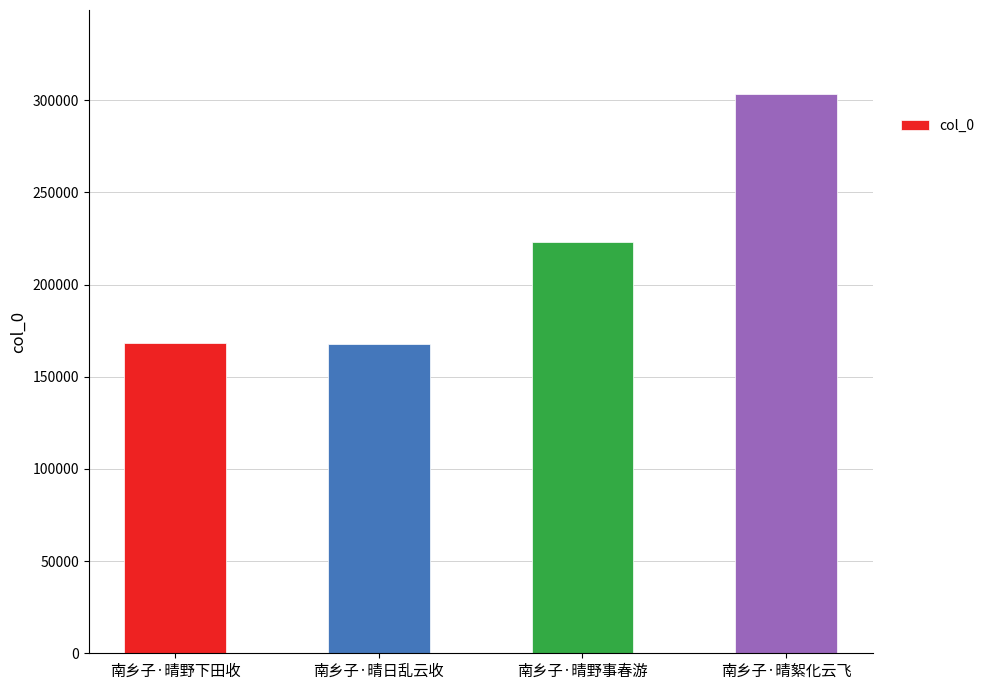

Are the bars grouped side by side (vs. stacked)?

No